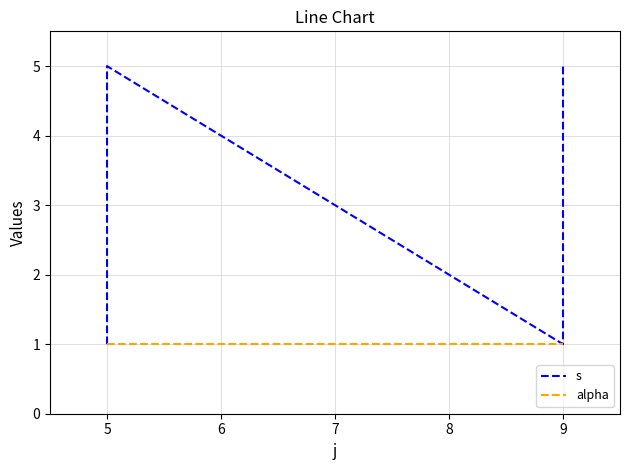

Between 5 and 7, which is larger?

7